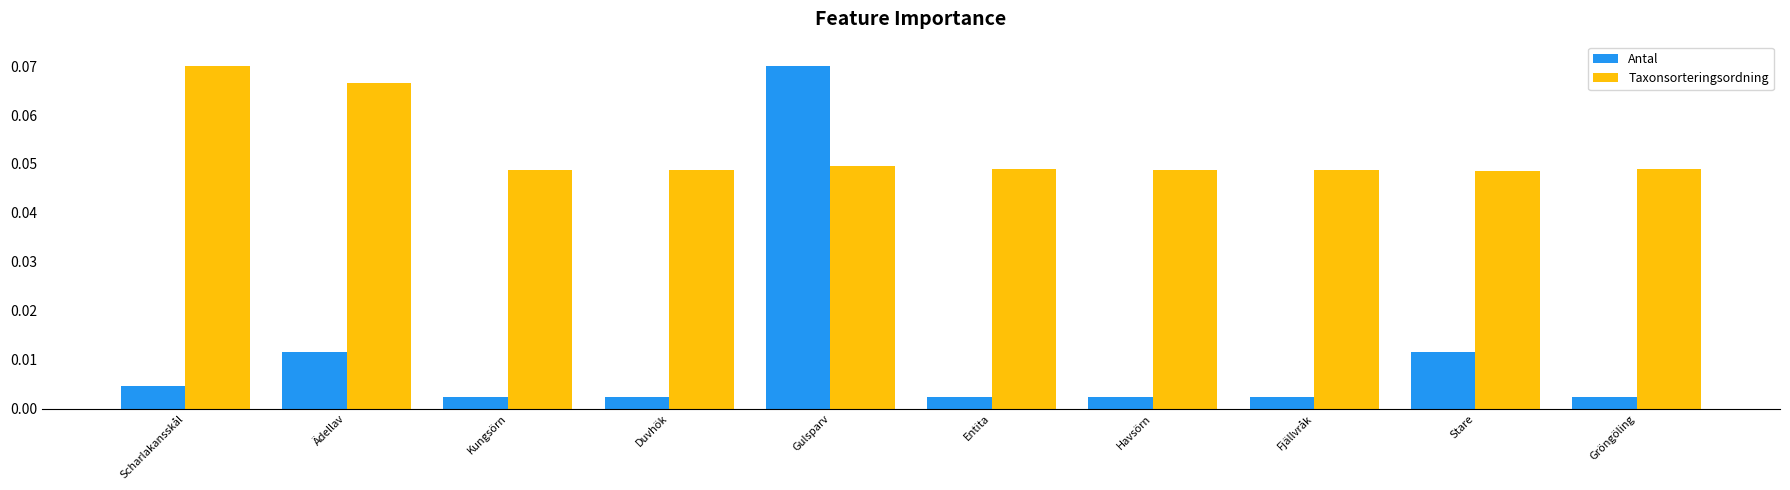

What are all the series names shown in the legend?

Antal, Taxonsorteringsordning